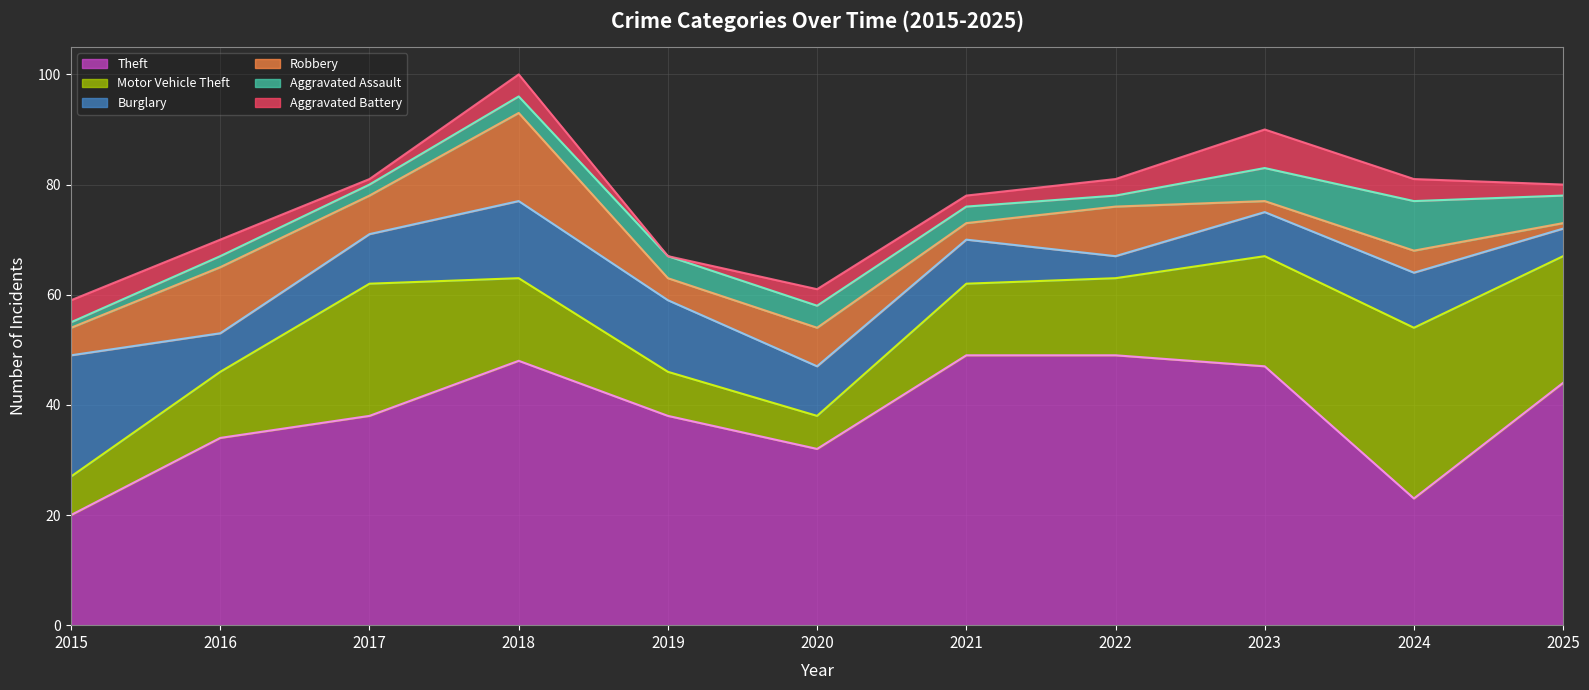

Which has a higher value, 2025 or 2024?

2025